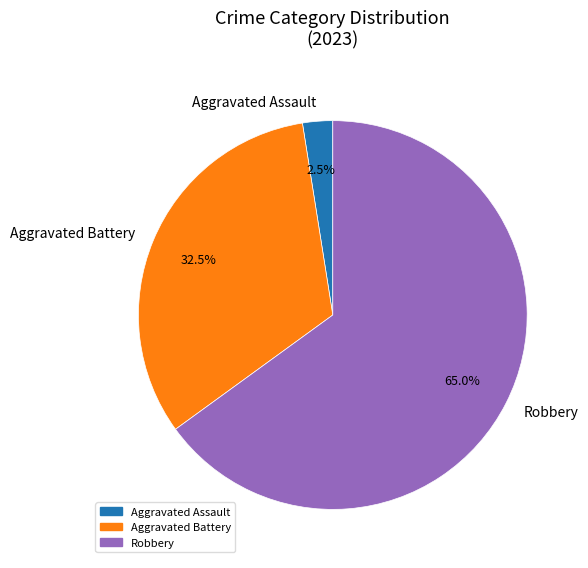

Is it true that Robbery is 73% of the pie?

False